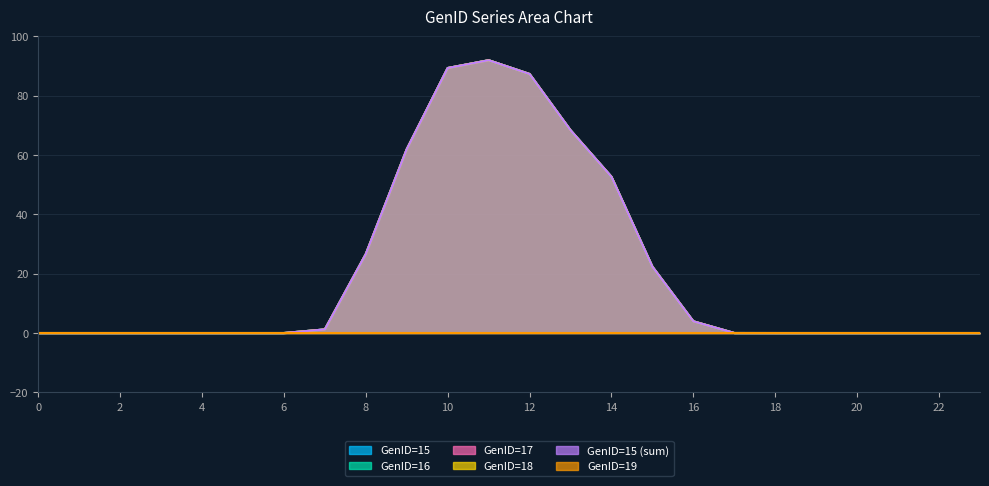

True or false: GenID=15 (sum) and GenID=15 intersect in this chart.

False